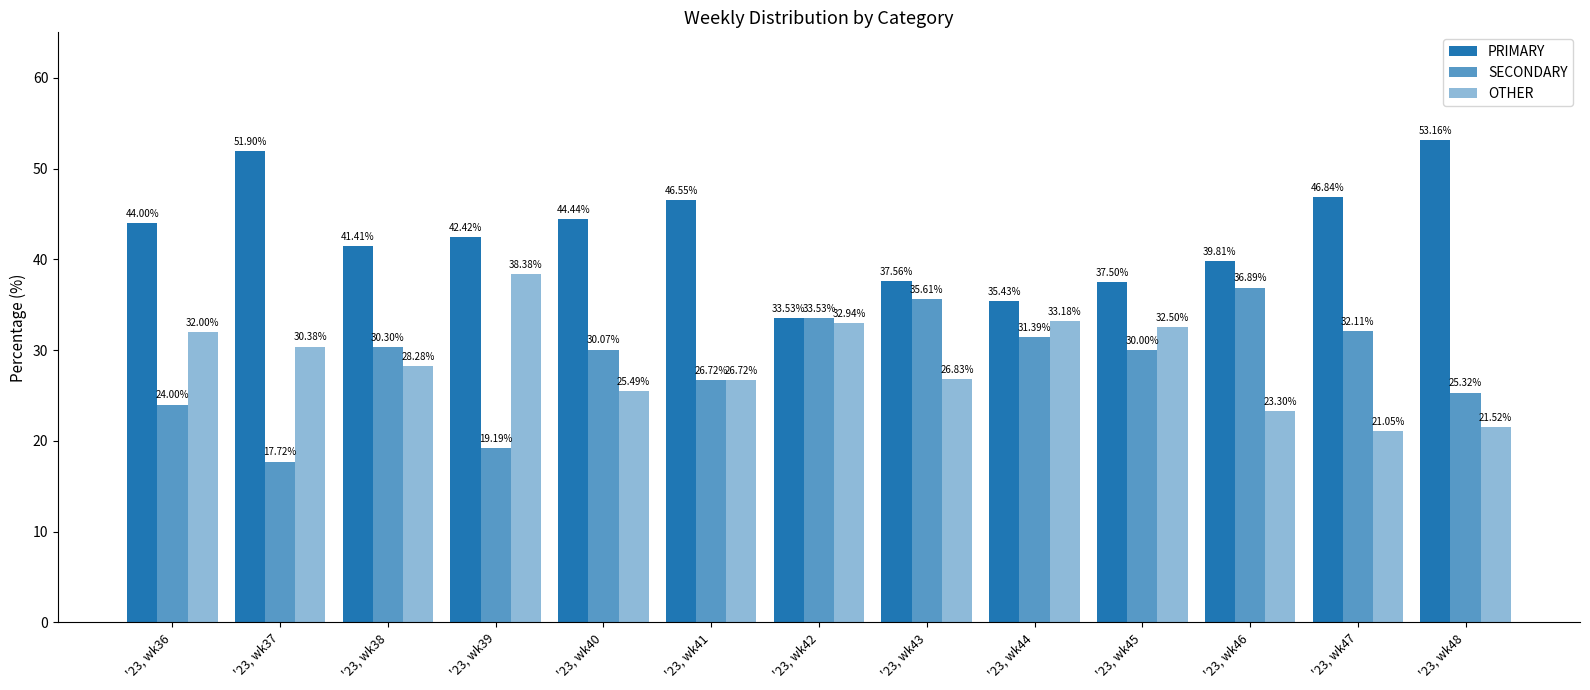

At which label does SECONDARY first exceed 30?

'23, wk38